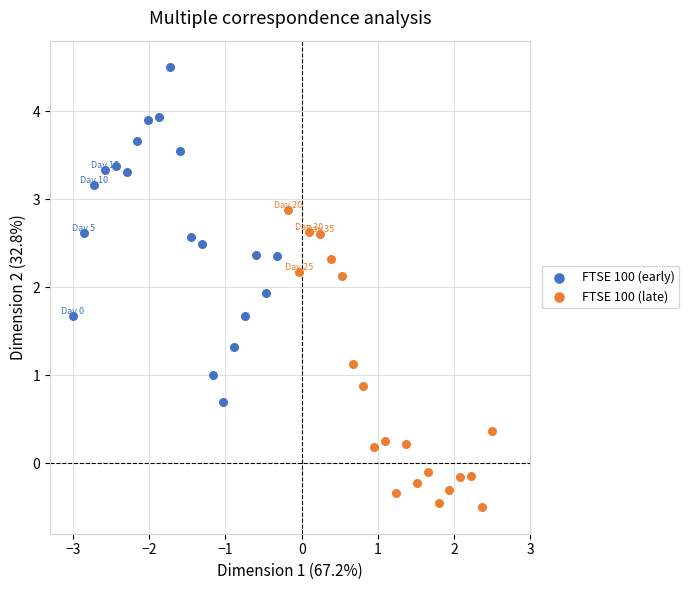

Which series reaches the minimum Y coordinate?

FTSE 100 (late)